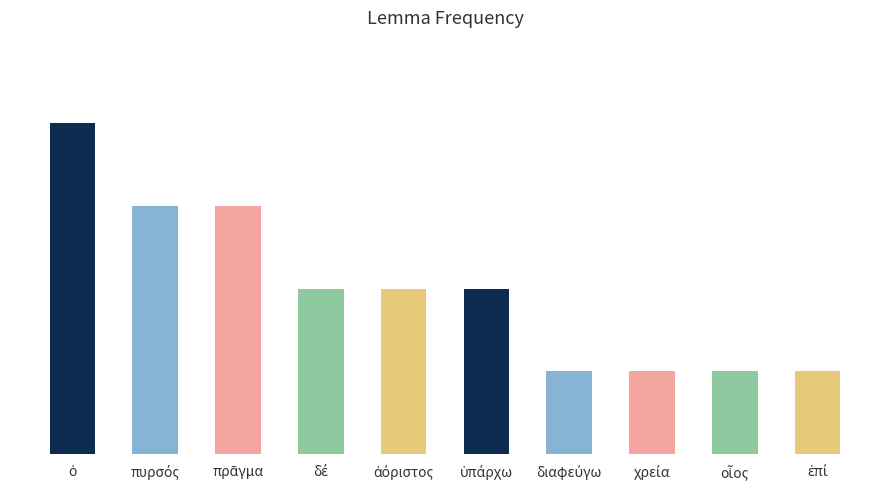

Reading right to left, transcribe all the data shown in this chart.

ἐπί=1	οἷος=1	χρεία=1	διαφεύγω=1	ὑπάρχω=2	ἀόριστος=2	δέ=2	πρᾶγμα=3	πυρσός=3	ὁ=4